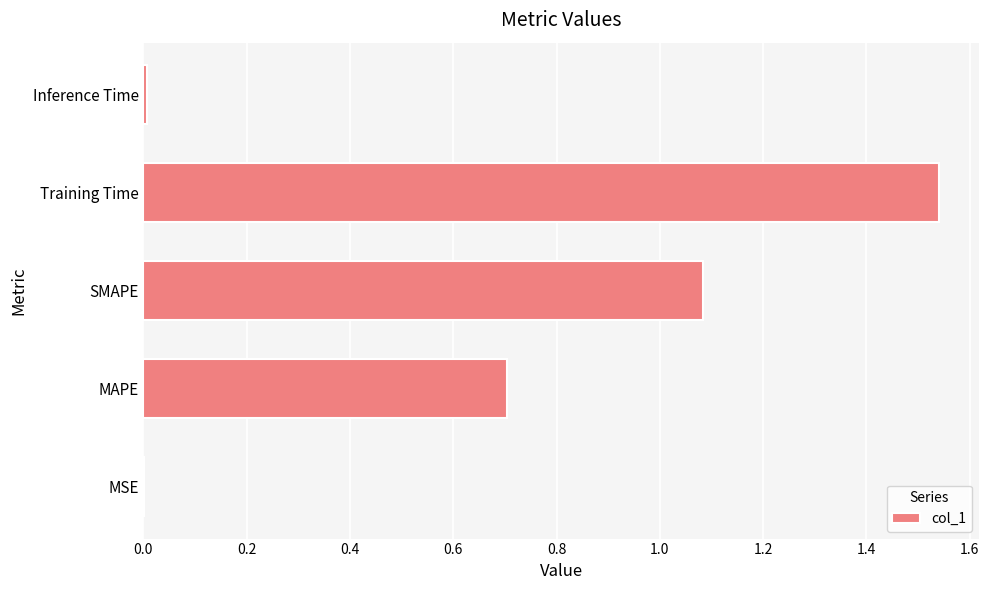

Which has a higher value, MAPE or SMAPE?

SMAPE